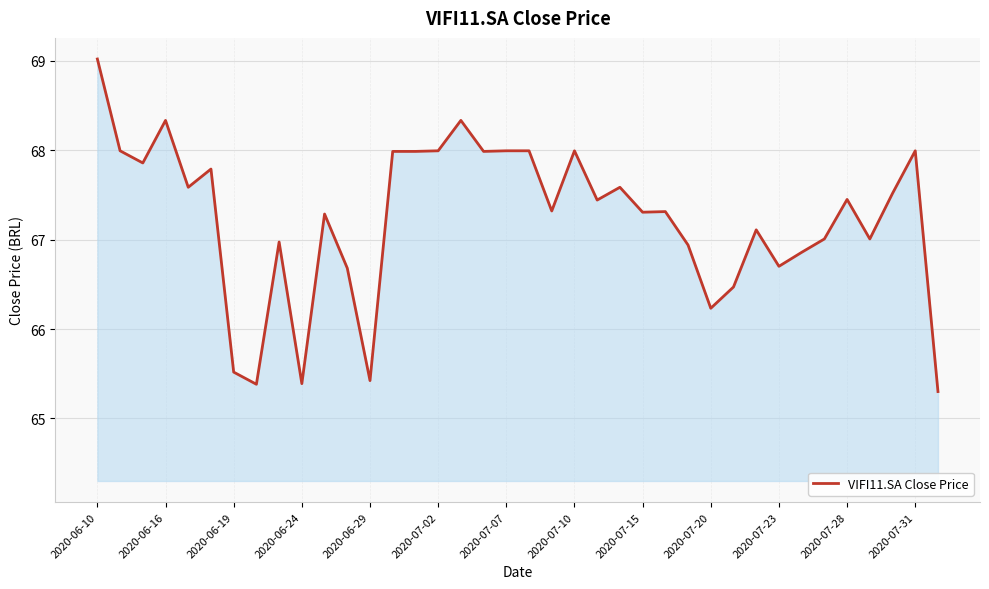

What is the greatest value displayed?

69.0